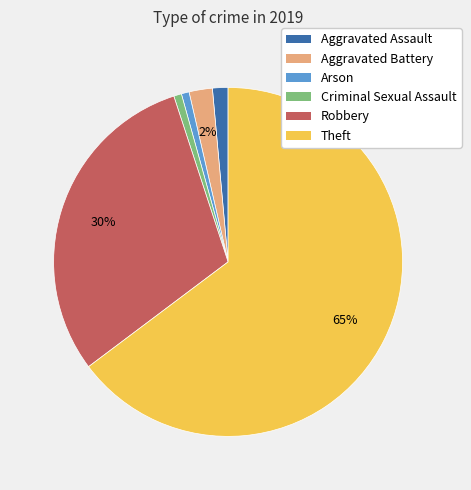

To the nearest percent, what is the difference between the largest and smallest slice percentages?

64%